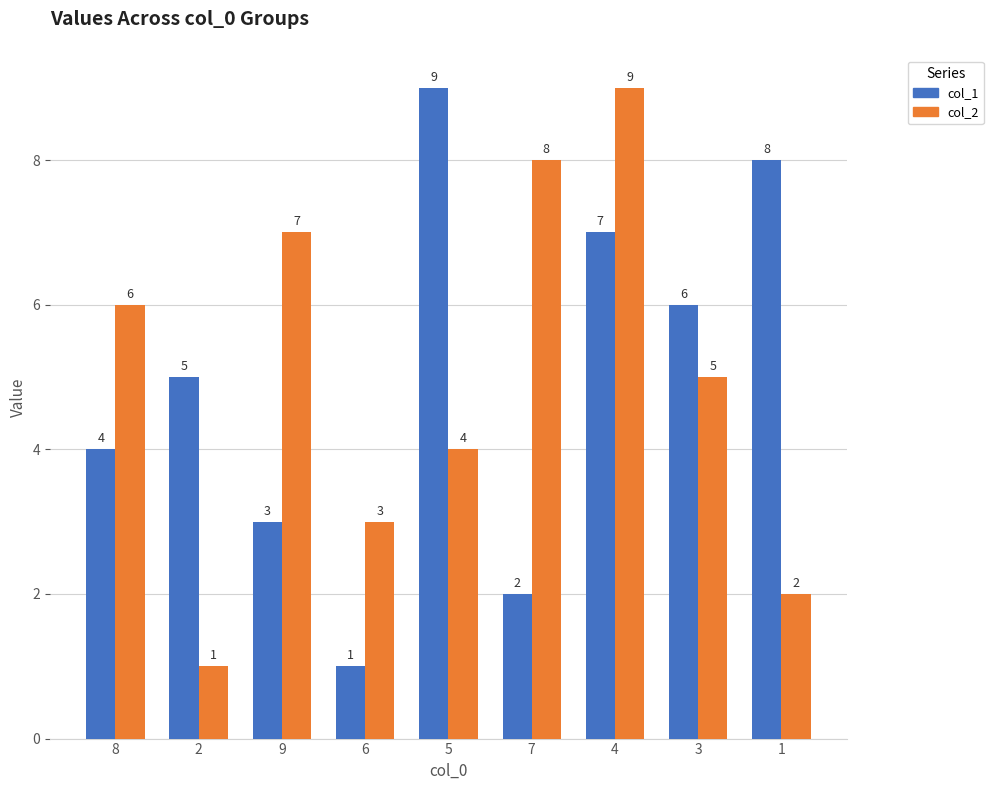

What is the smallest value displayed?

1